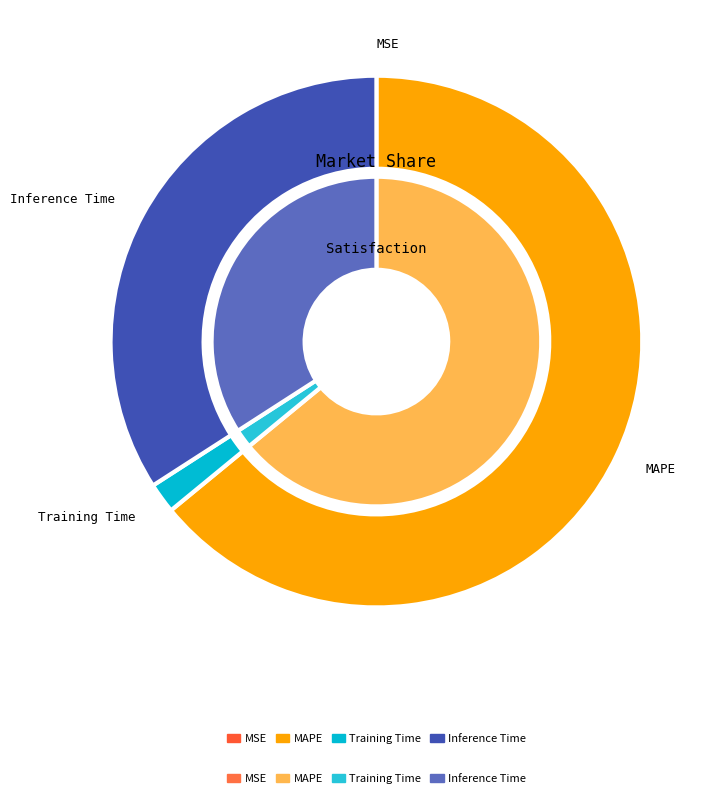

True or false: Inference Time accounts for 34% of the total.

True